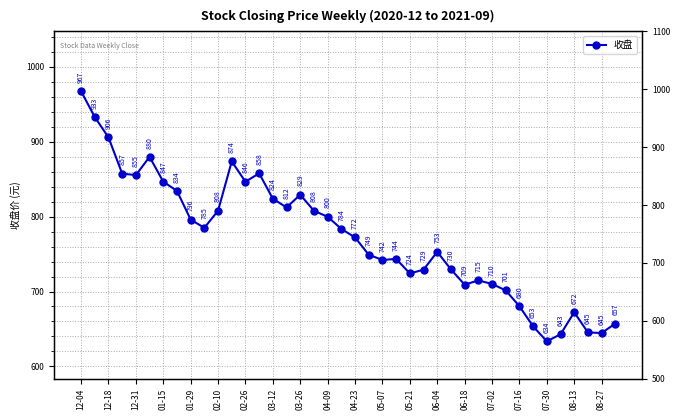

What is the value of the 33rd point from the left?

680.4